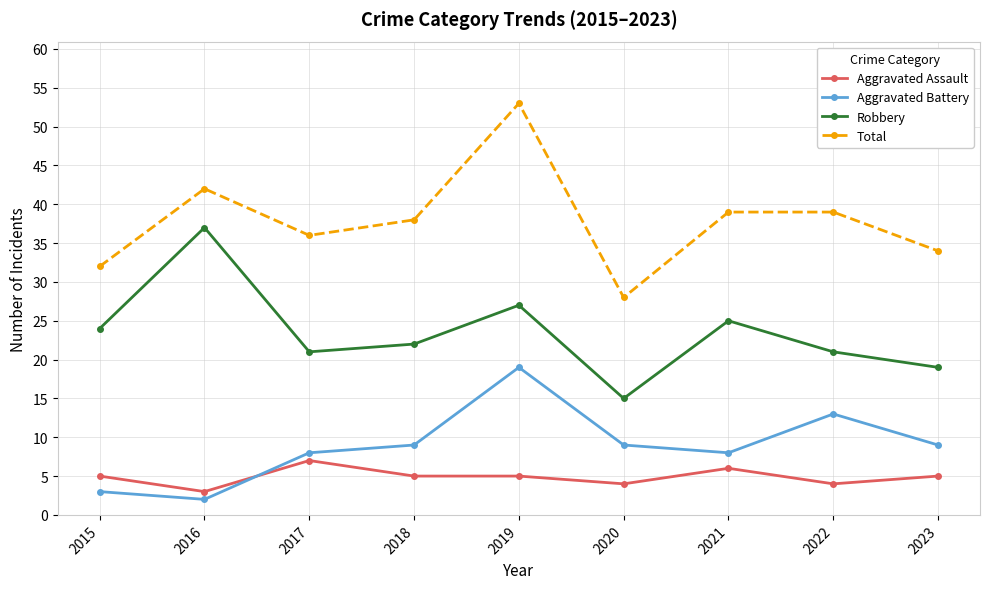

What is the maximum value shown in the chart?

53